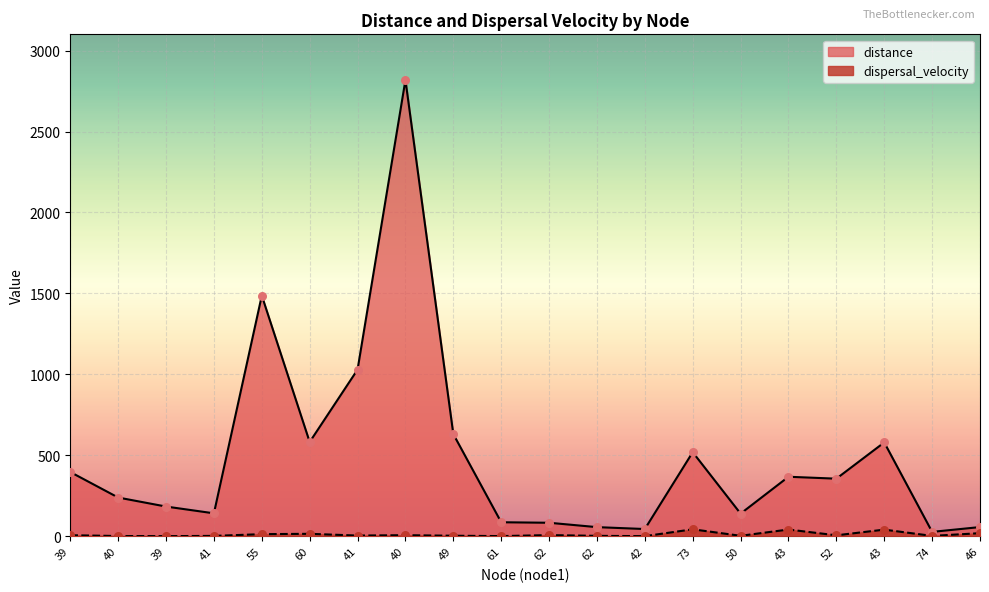

What are all the series names shown in the legend?

distance, dispersal_velocity